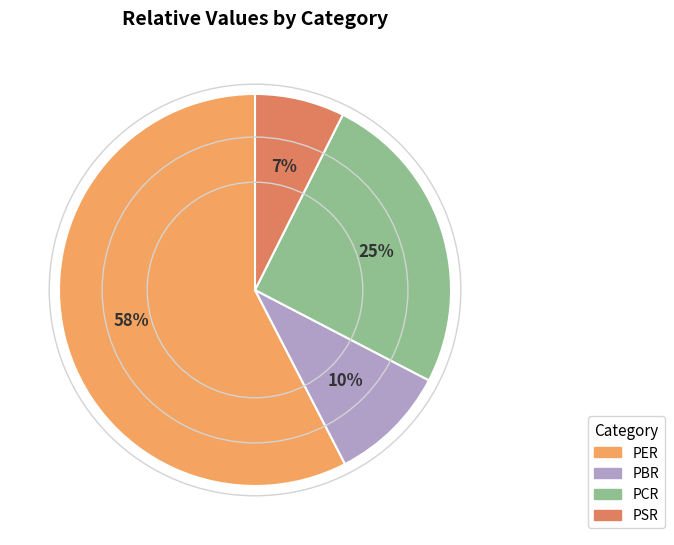

Is the sum of PCR and PSR greater than half?

No